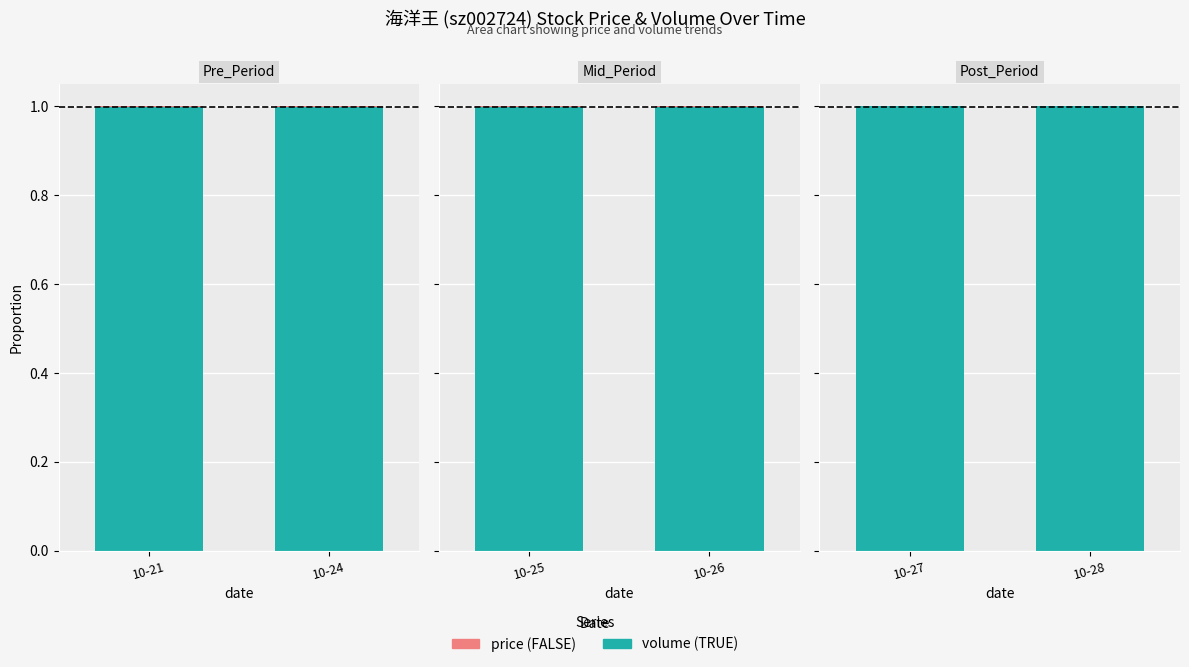

Which series has the largest range (max minus min)?

volume